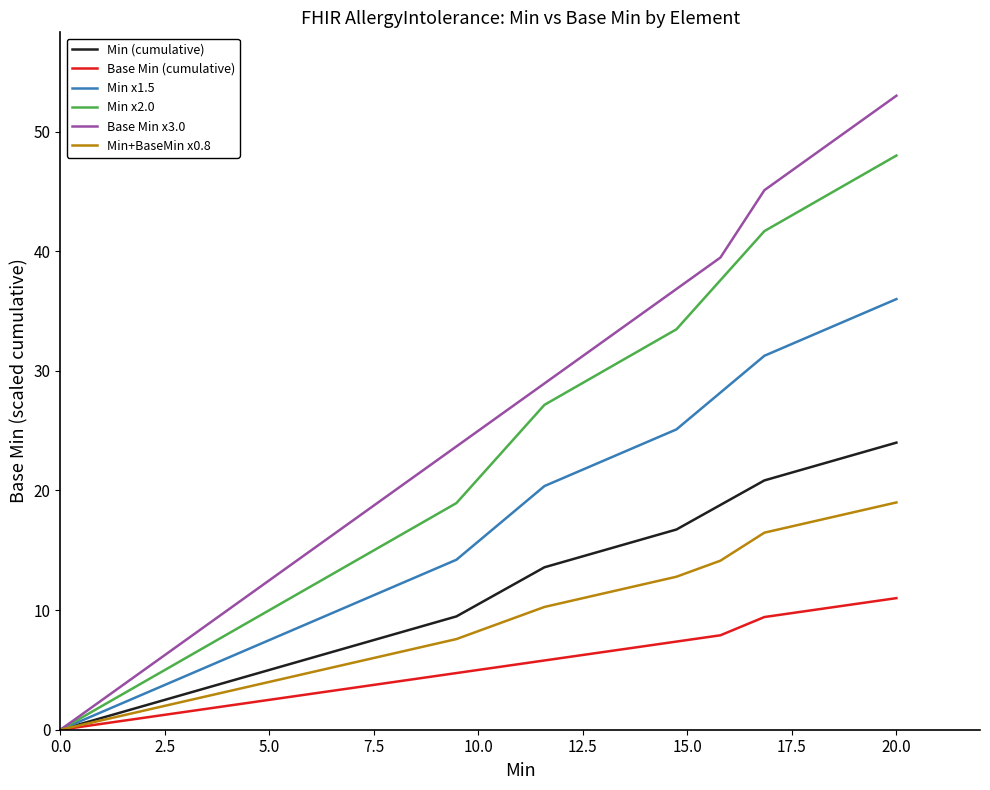

What is the maximum value for Base Min (cumulative)?

11.0